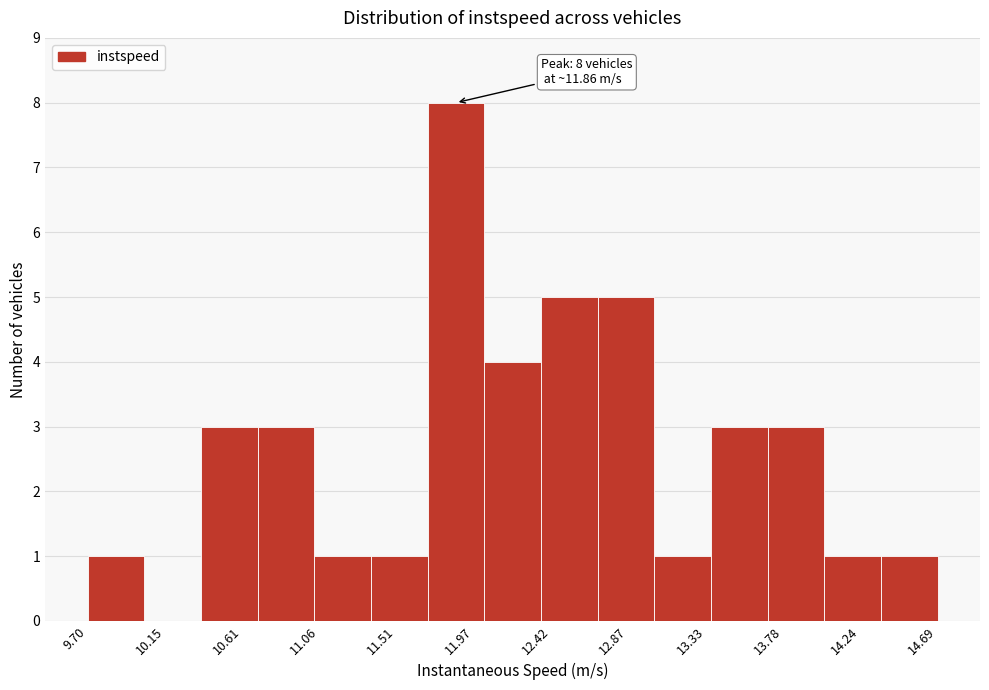

Which range on the x-axis has the tallest bar?

11.70 to 12.05